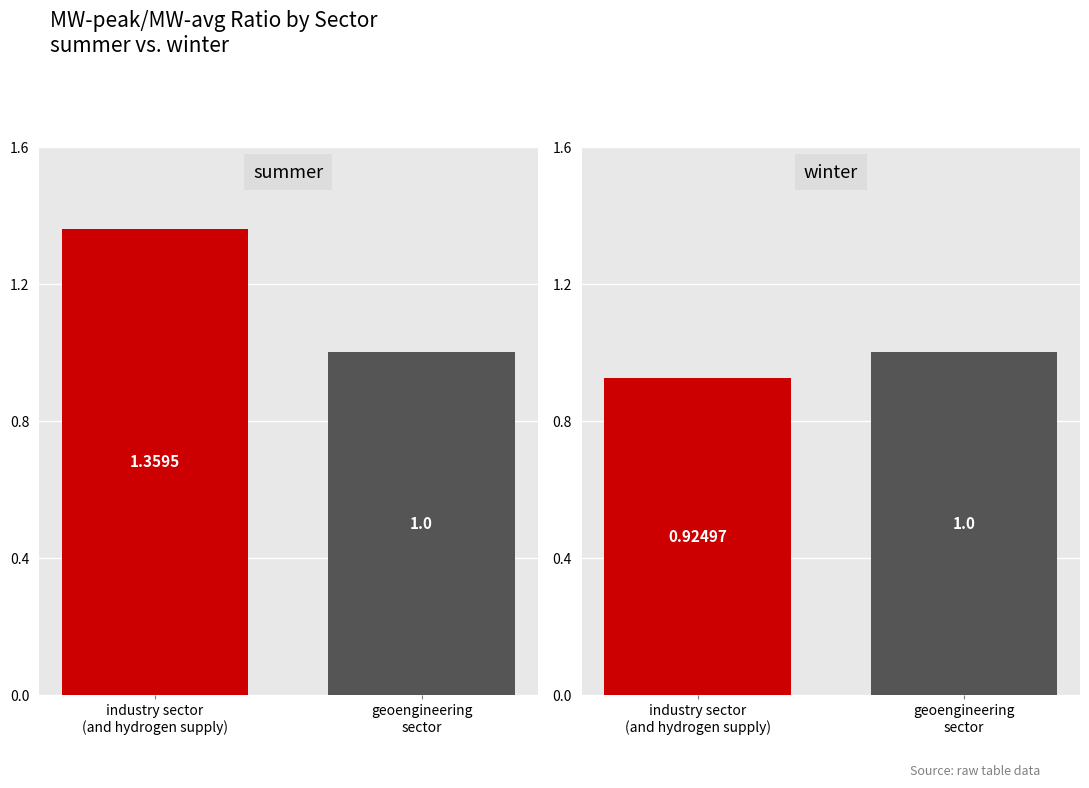

What is the difference between the highest and lowest values at industry sector (and hydrogen supply)?

0.4